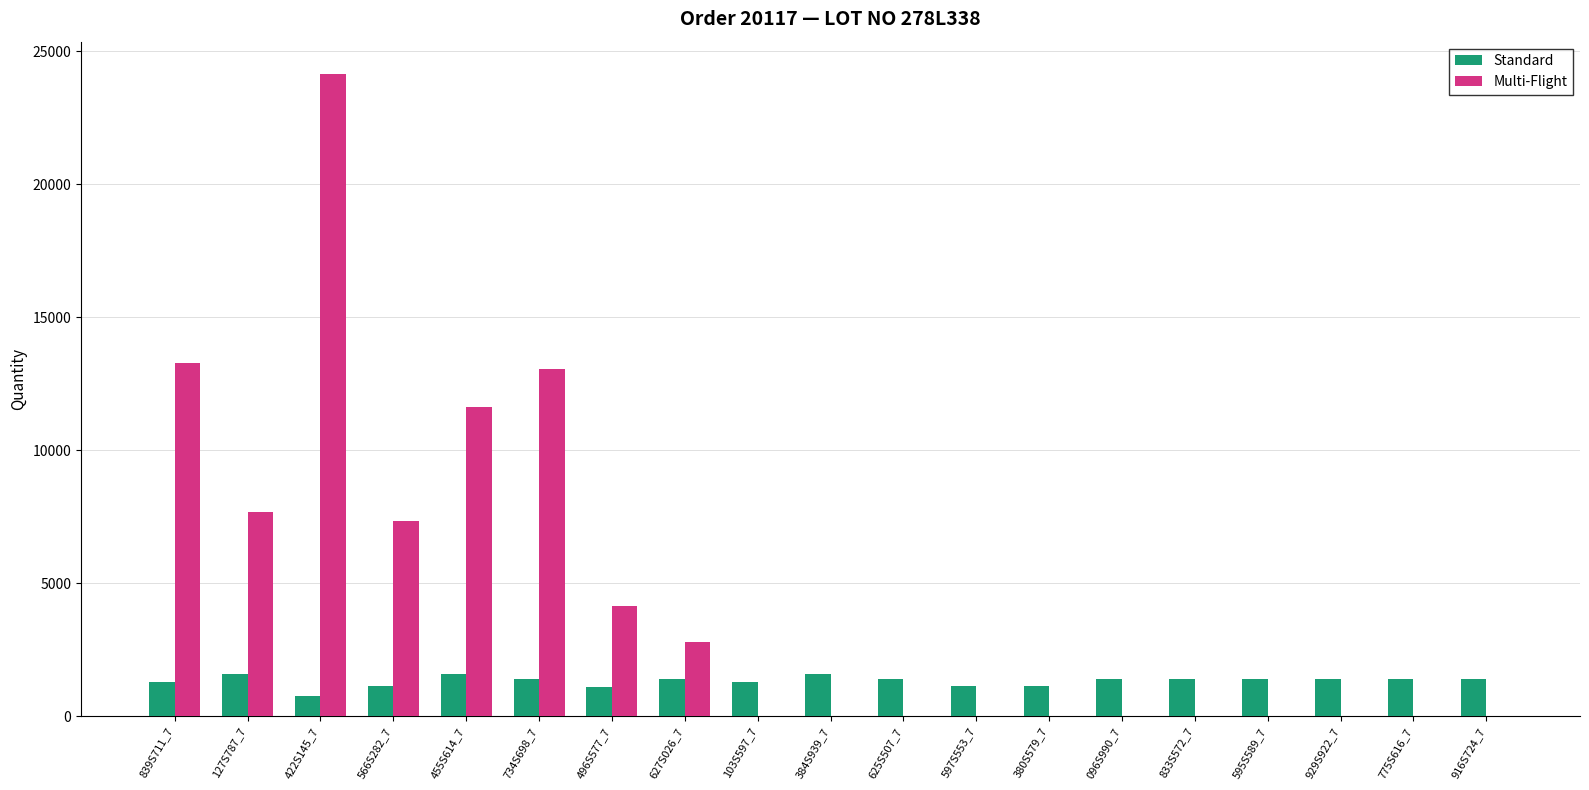

What is the greatest value displayed?

24161